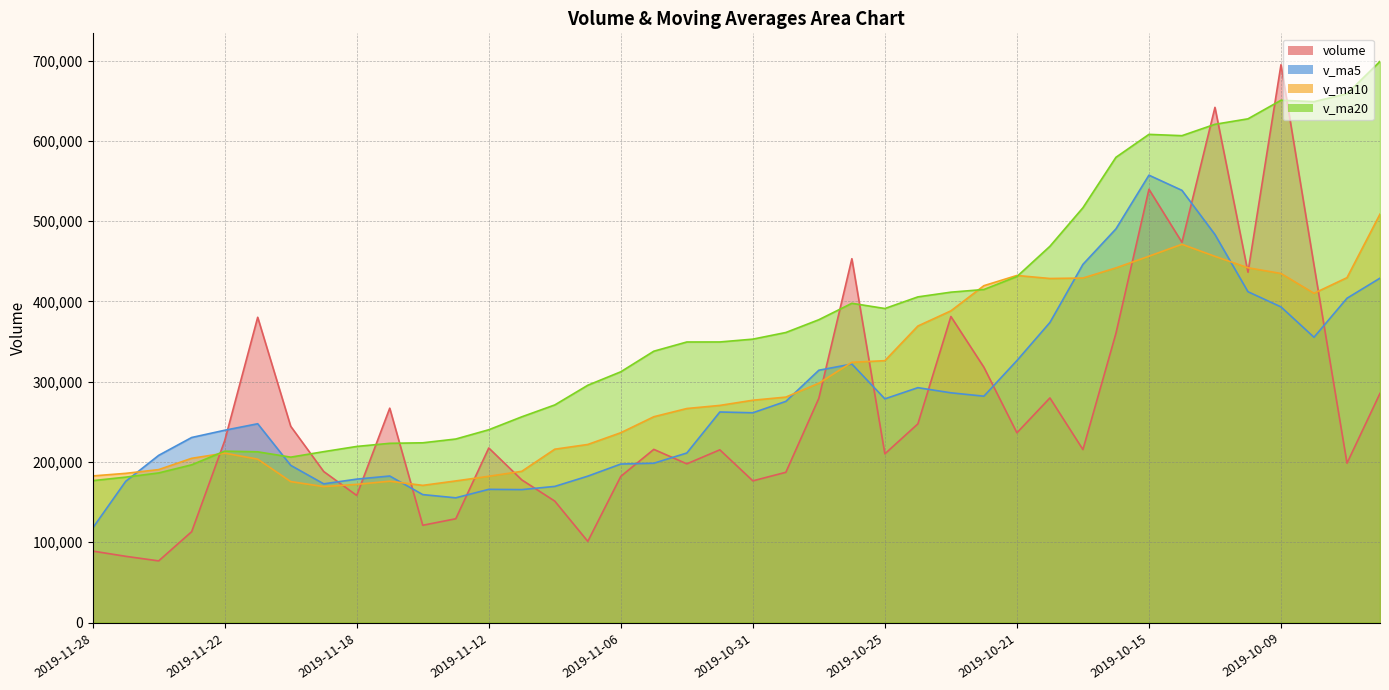

Which series has the largest total across all categories?

v_ma20